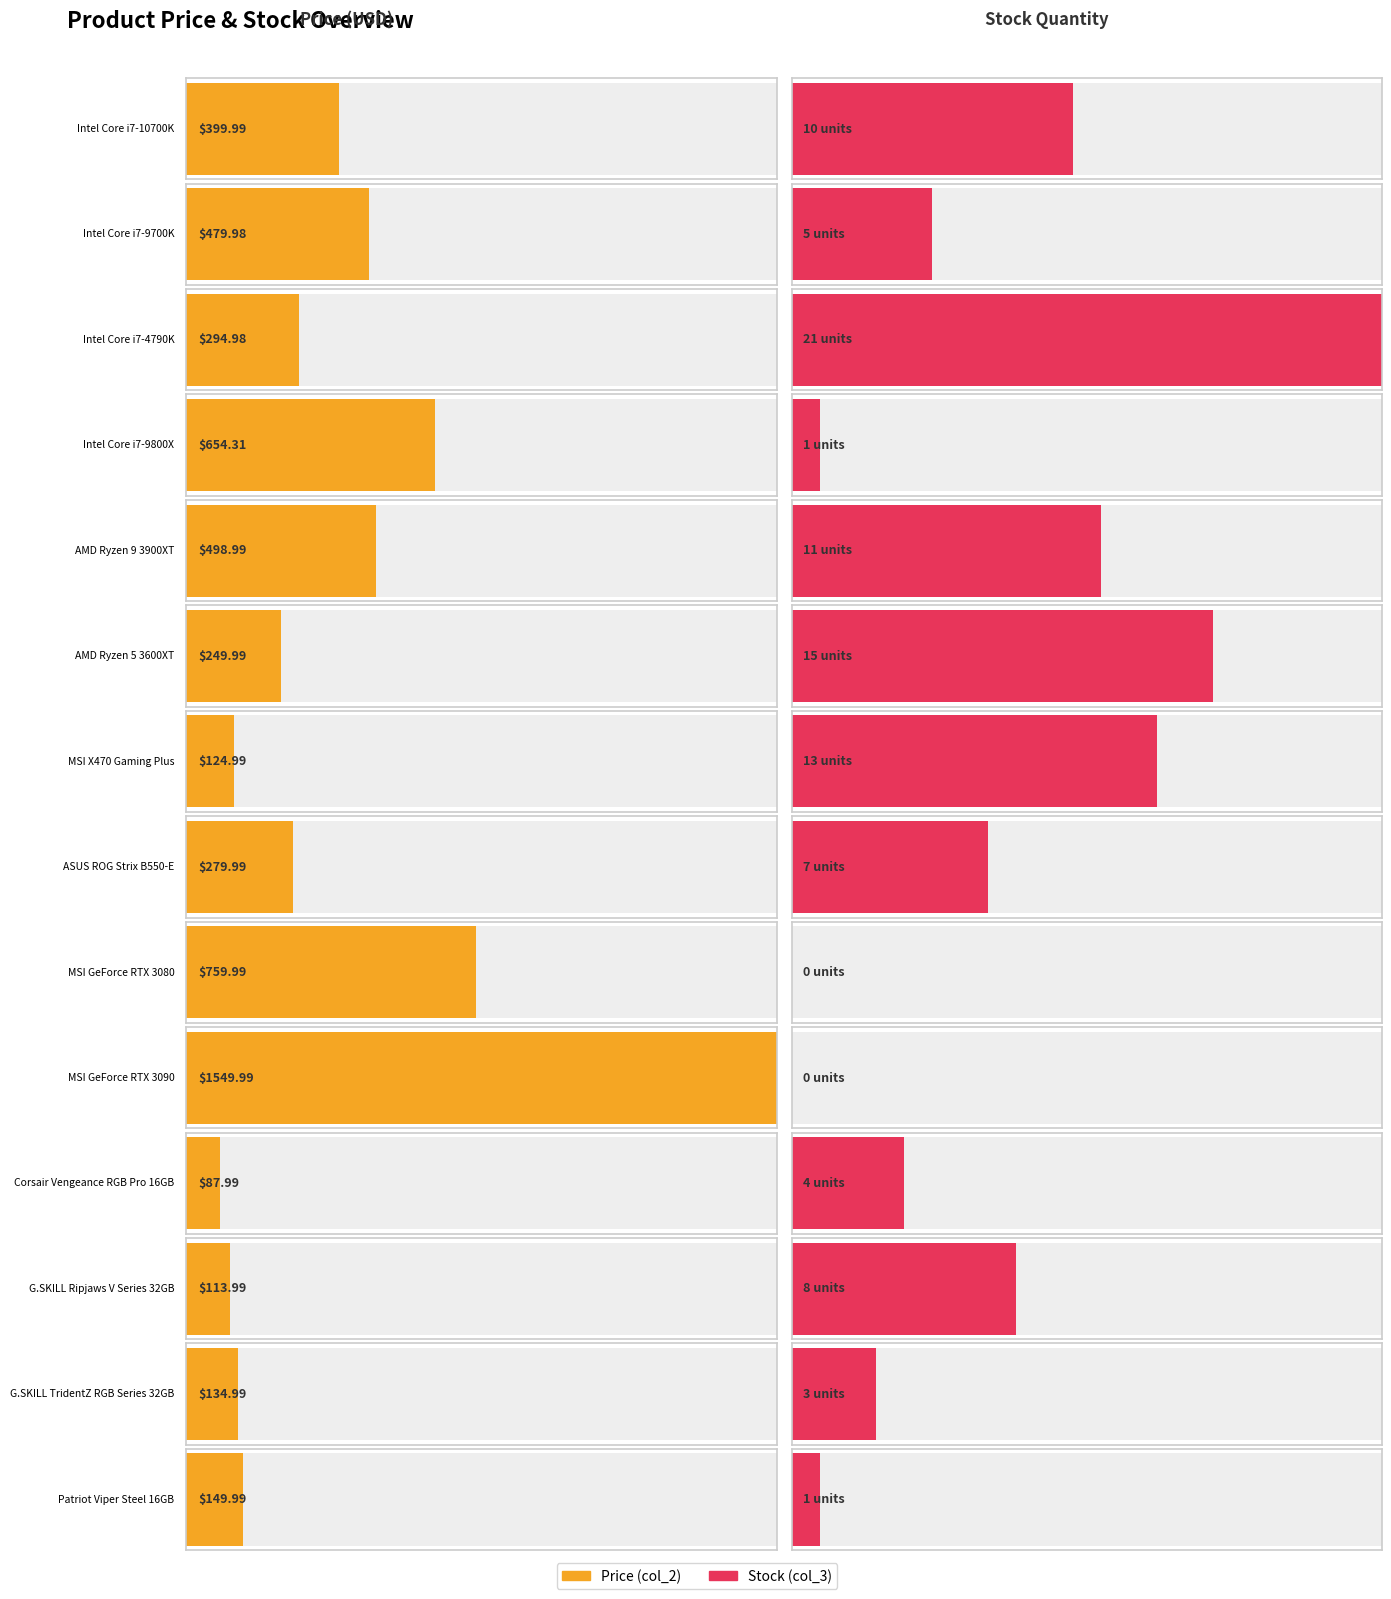

How many bars are there in each group?

2